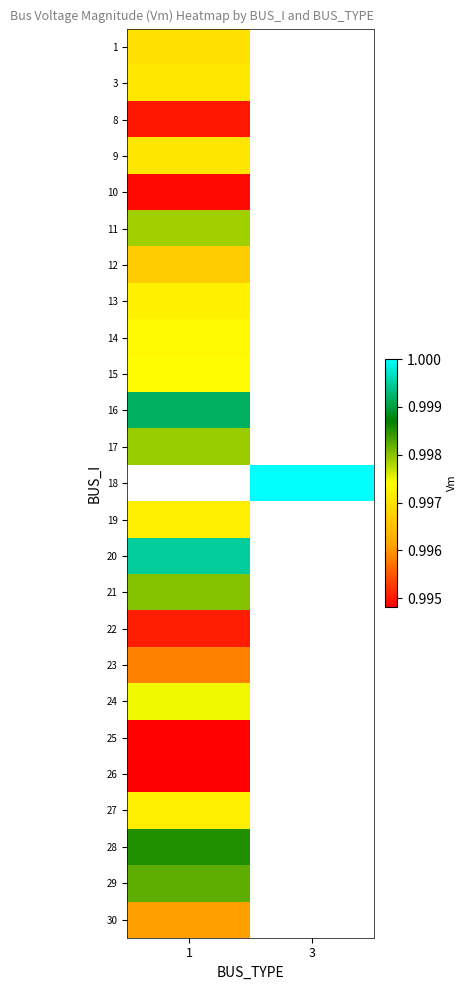

Which category has the lowest value across all series?

1